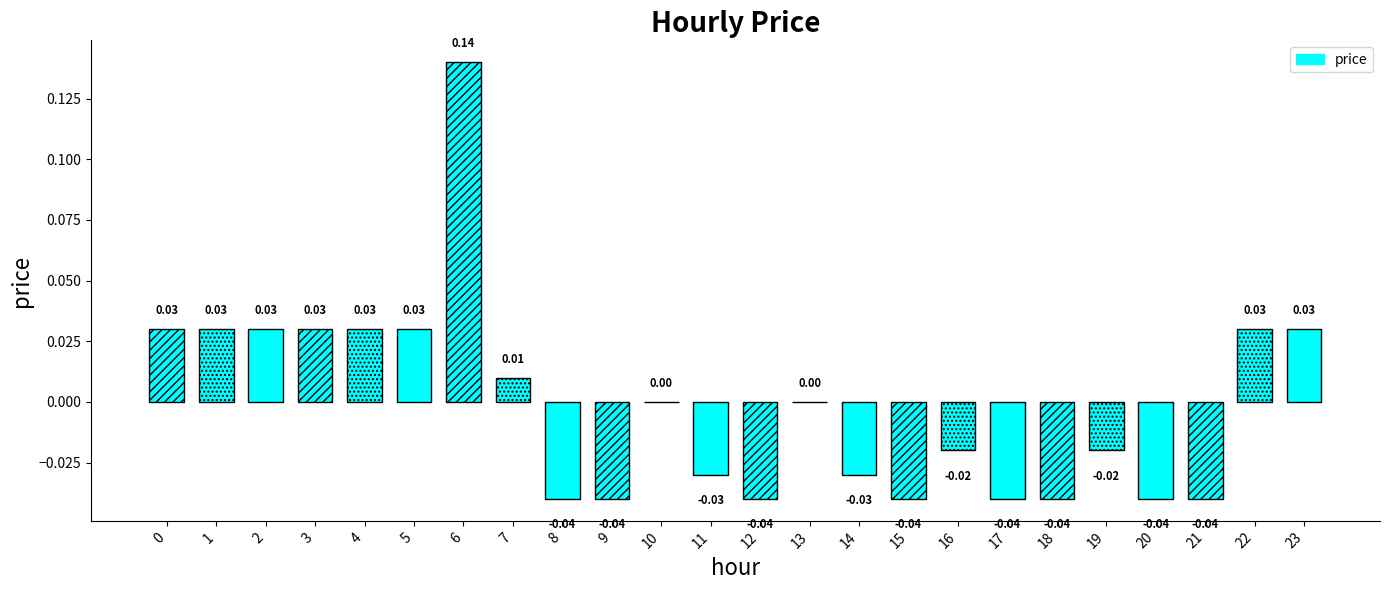

True or false: the data shows -0.0 at 11.

False